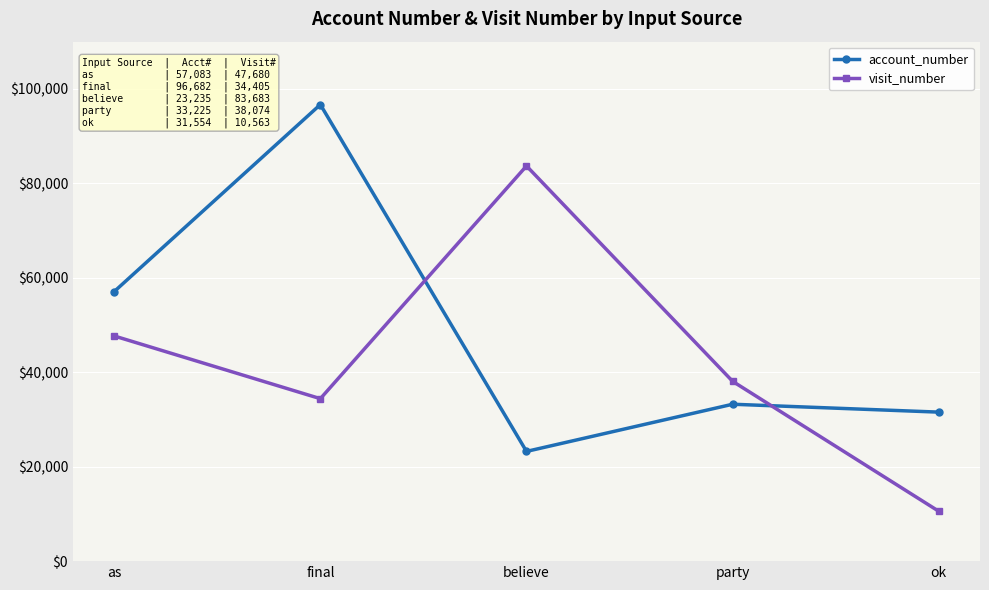

Is this an area chart (filled region under the line)?

No